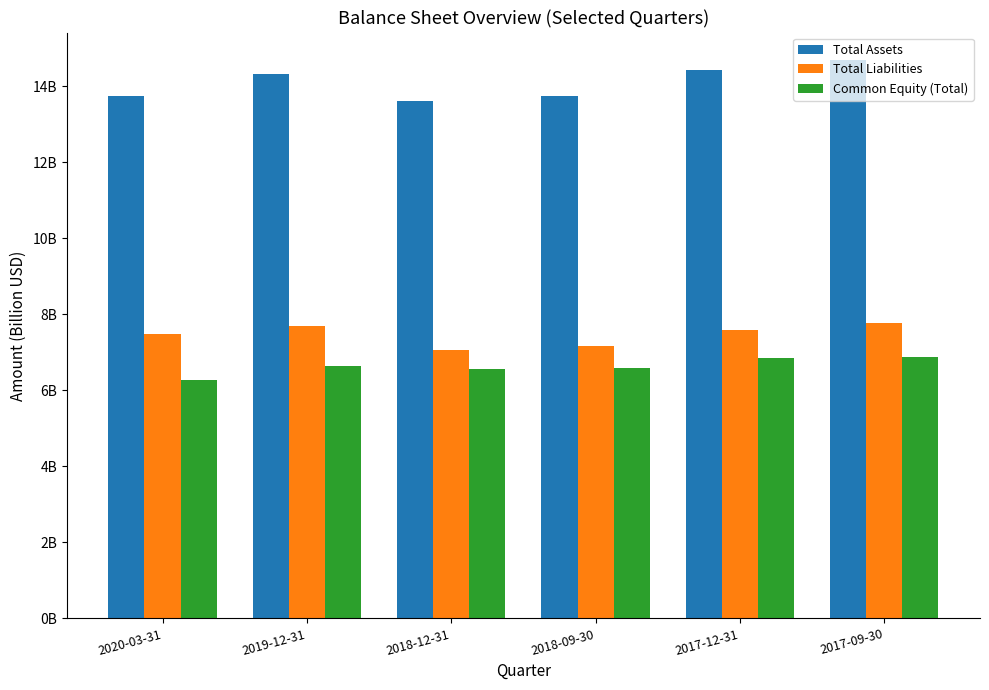

Does the chart contain any negative values?

No